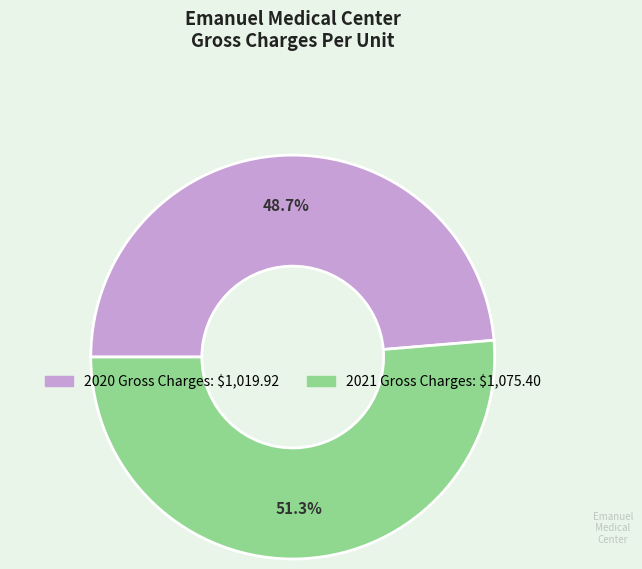

Is there any slice that represents more than half of the pie?

Yes